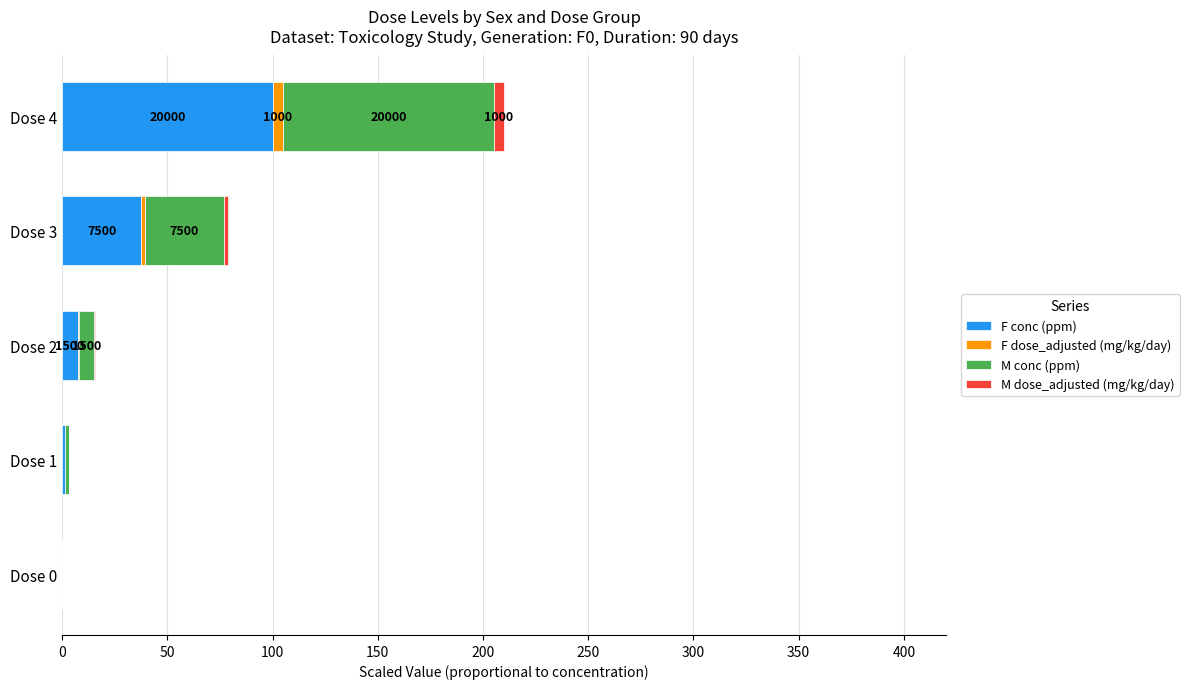

At which label is F conc (ppm) closest to 50?

Dose 3